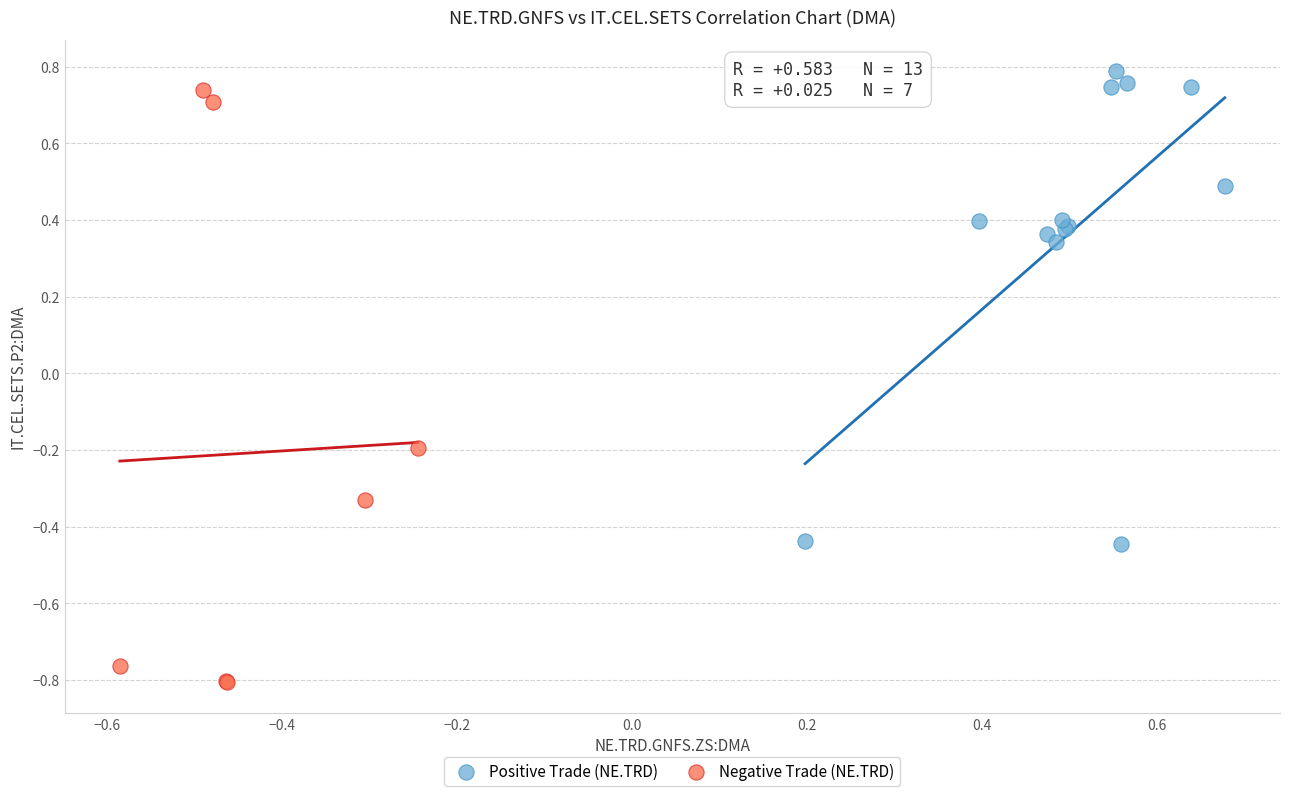

Which series reaches the minimum Y coordinate?

Negative Trade (NE.TRD)